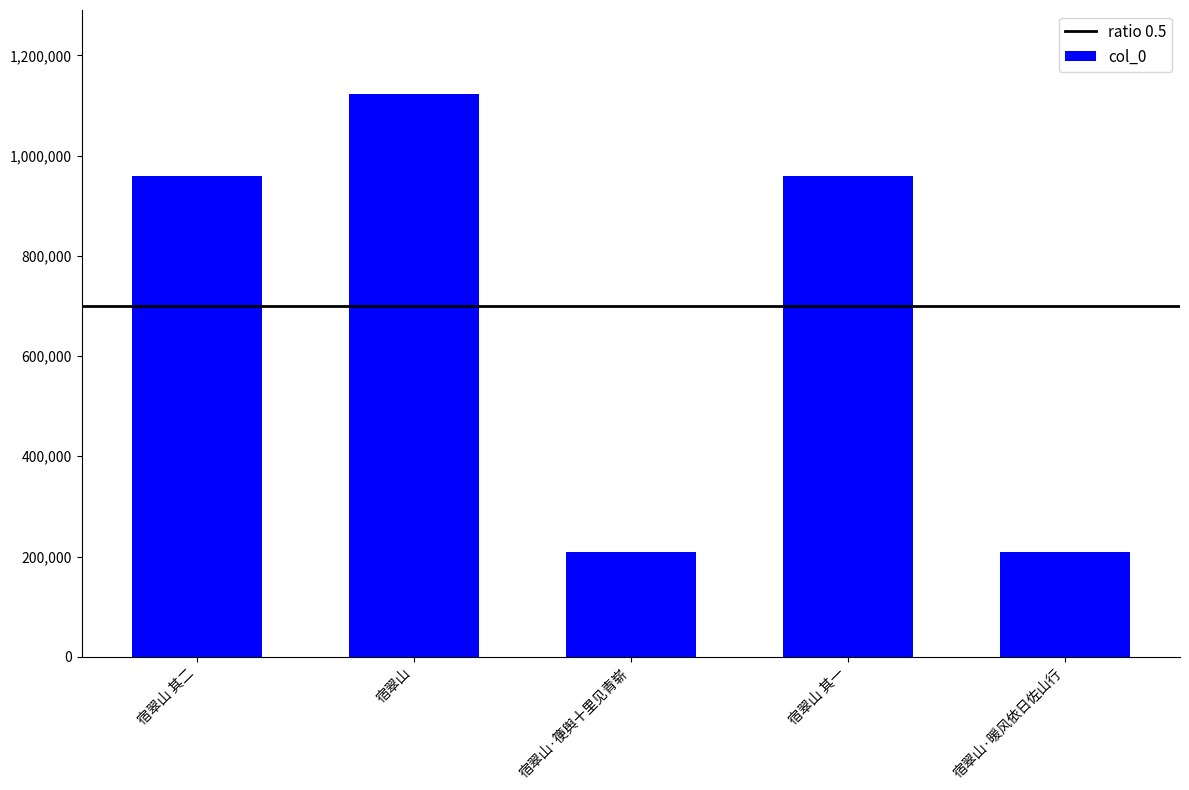

What is the ratio of the value at 宿翠山·暖风依日佐山行 to the value at 宿翠山·箯舆十里见青崭?

1.0